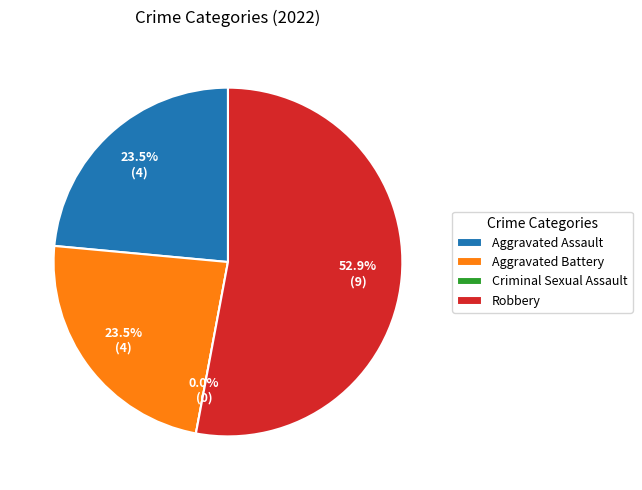

Which category has the biggest portion of the pie?

Robbery